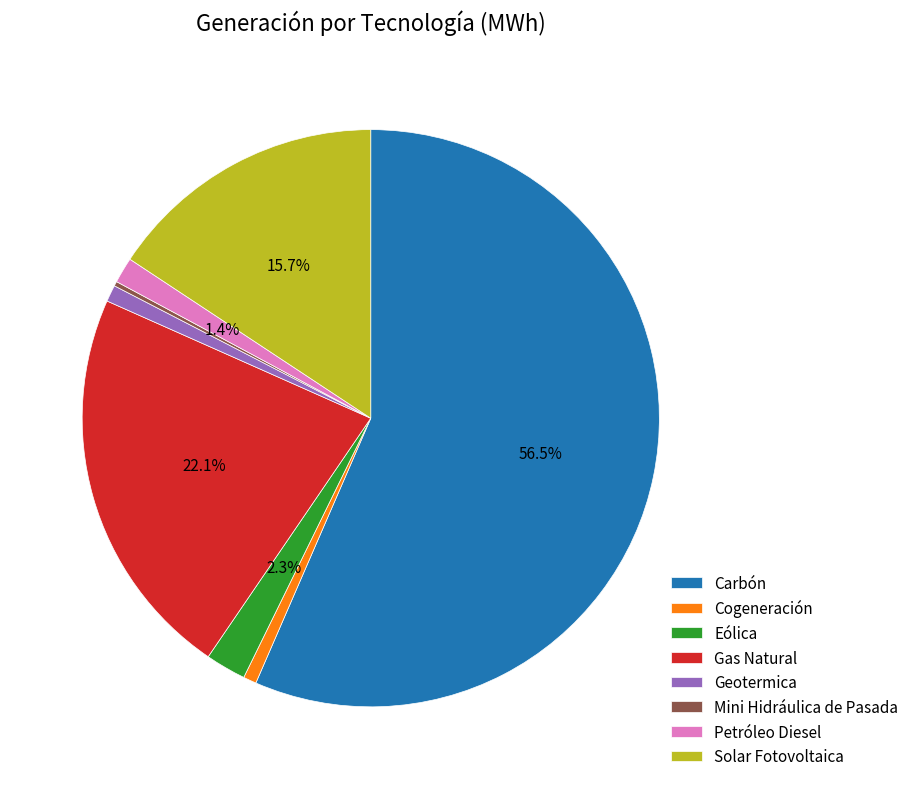

Does Cogeneración represent more than half of the total?

No